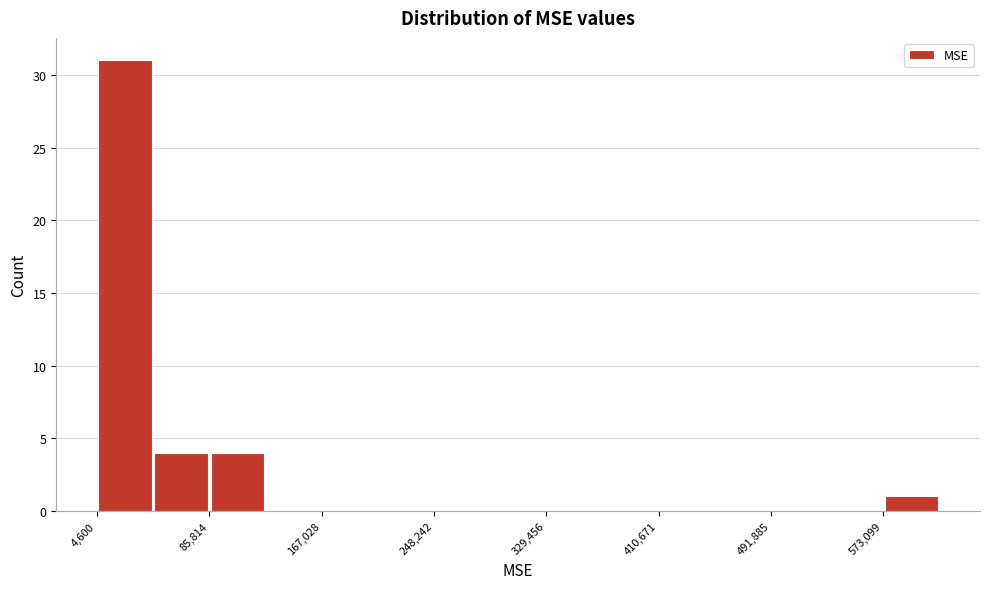

What is the height of the bar covering 90000 to 130000 on the x-axis? Neither the bar edges nor the heights are printed on the chart, so give them approximately, as read against the axes.

4